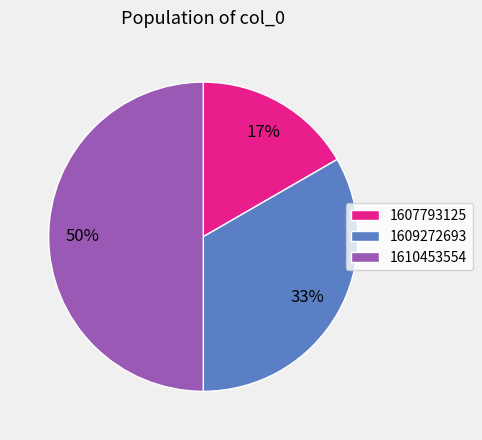

How many slices are in this pie chart?

3